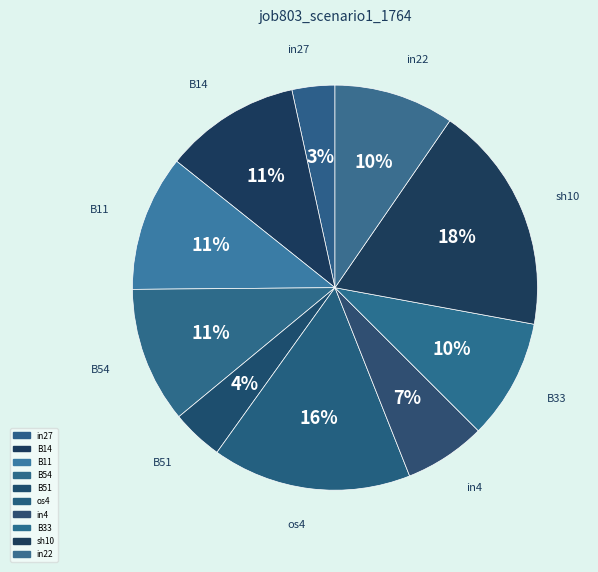

Which category has the smallest portion of the pie?

in27